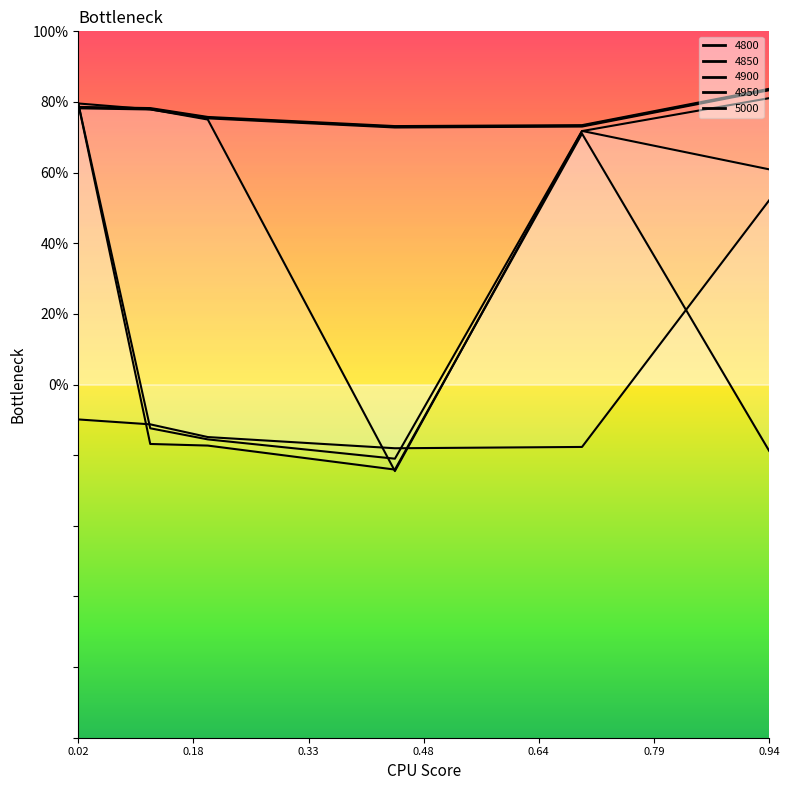

At which label is 5000 closest to 0?

0.02